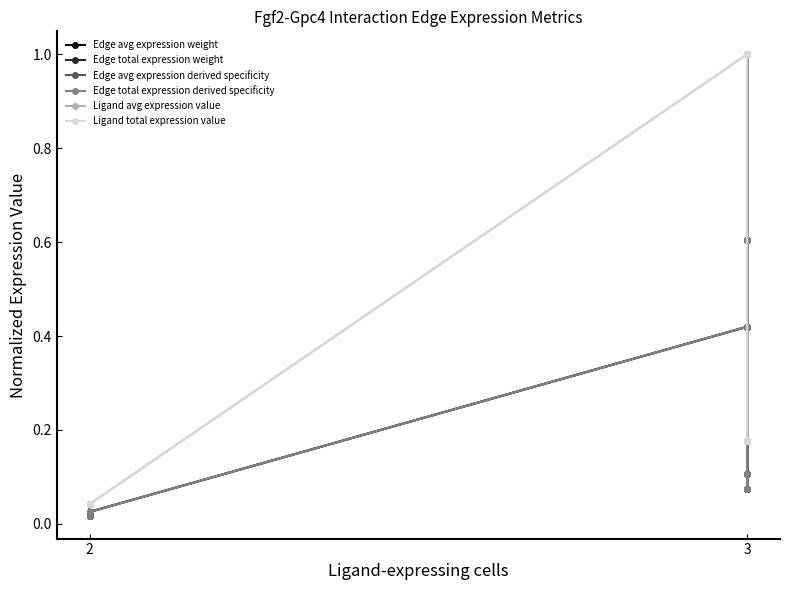

Where is Ligand avg expression value nearest to the value 0?

2